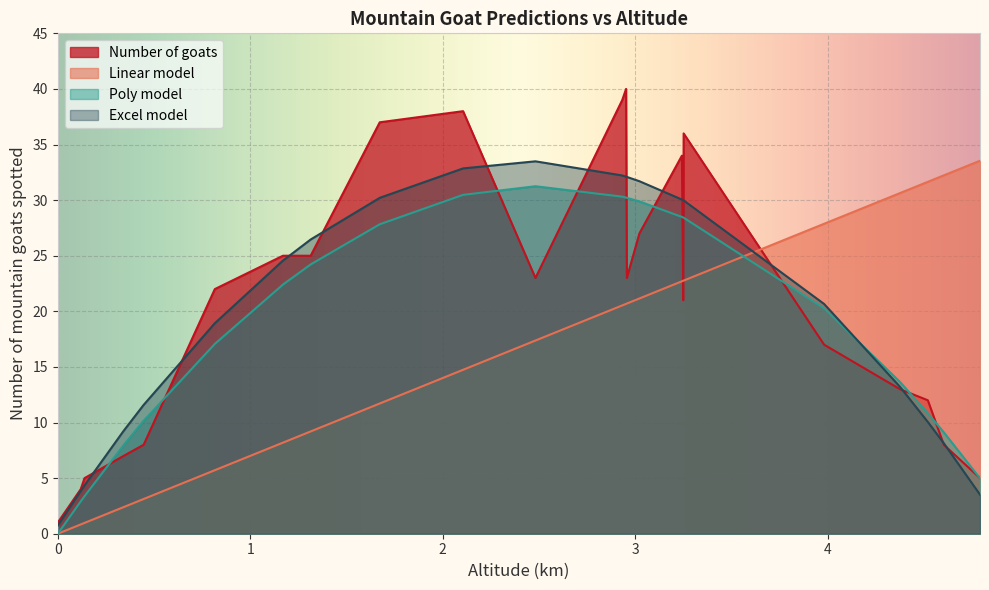

True or false: Number of goats has a value of 7.6 at 5.

False